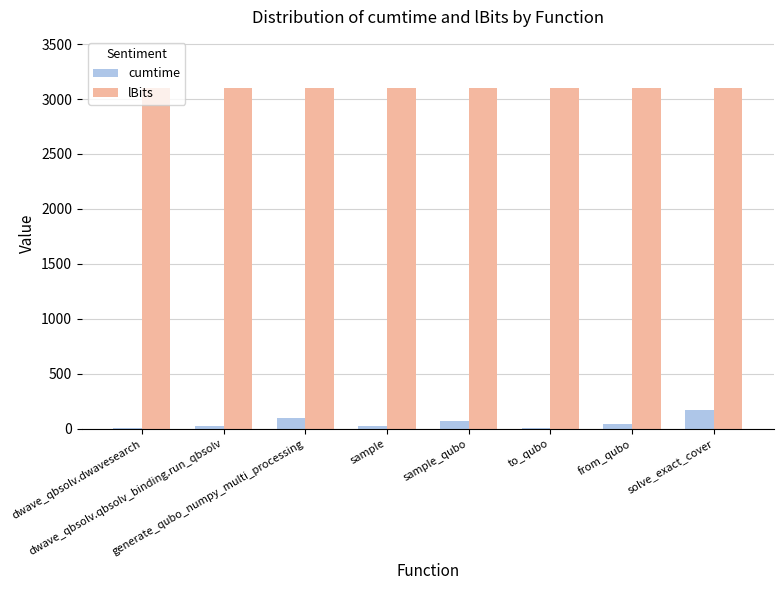

What is the sum of all lBits values?

24800.0